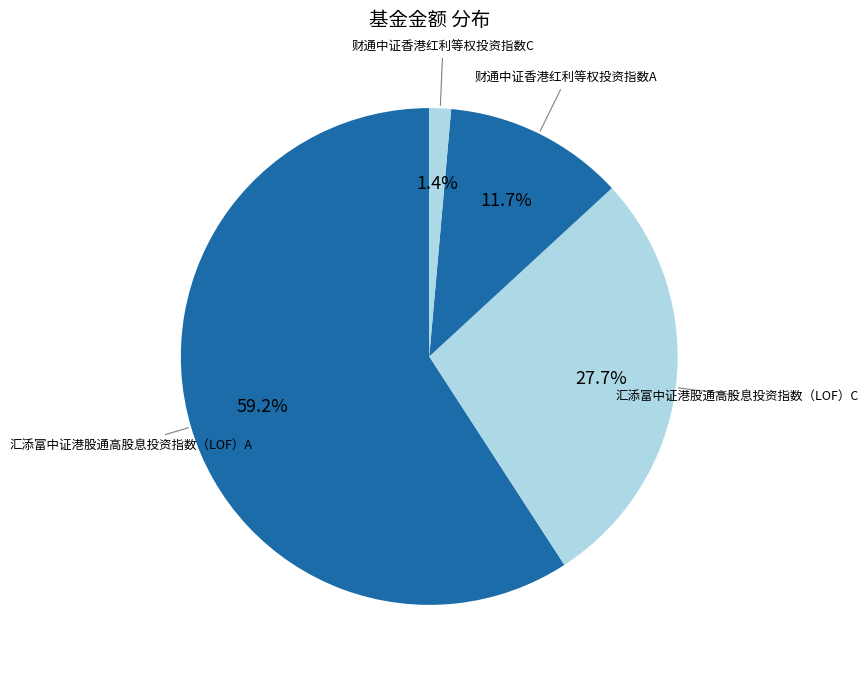

Do 财通中证香港红利等权投资指数C and 汇添富中证港股通高股息投资指数（LOF）A together represent more than half of the pie?

Yes